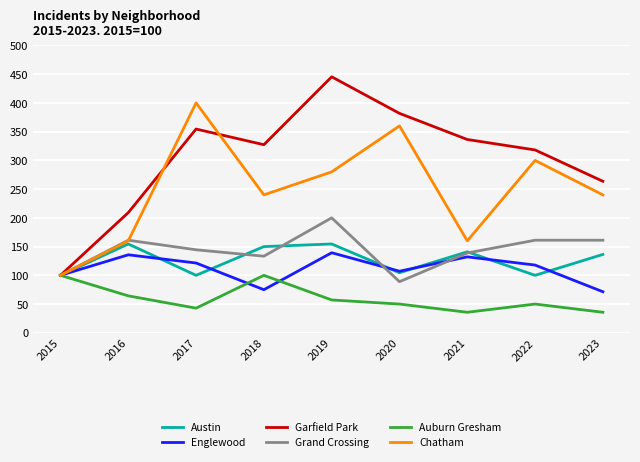

Which series changed the most between 2015 and 2022?

Garfield Park